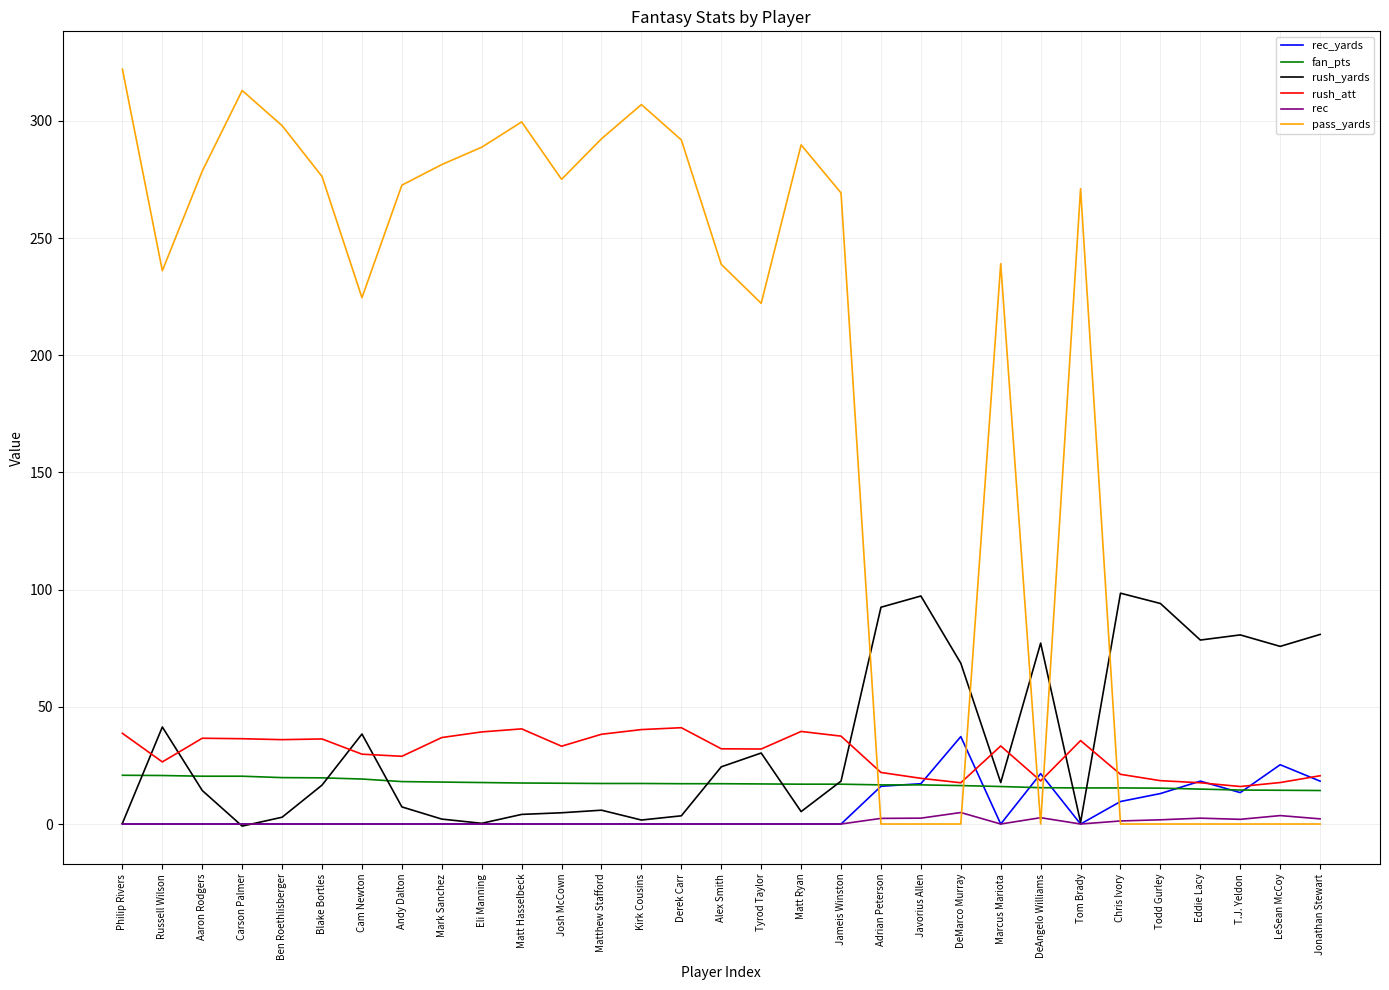

Which series ends up on top after the final intersection of fan_pts and rec_yards?

rec_yards